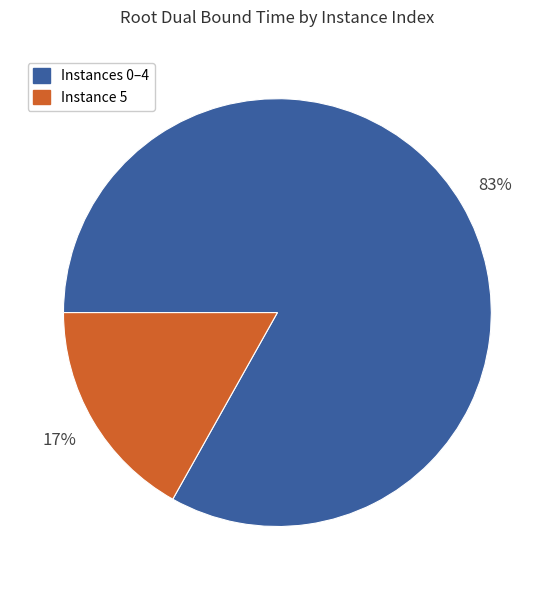

Between Instance 5 and Instances 0–4, which is larger?

Instances 0–4